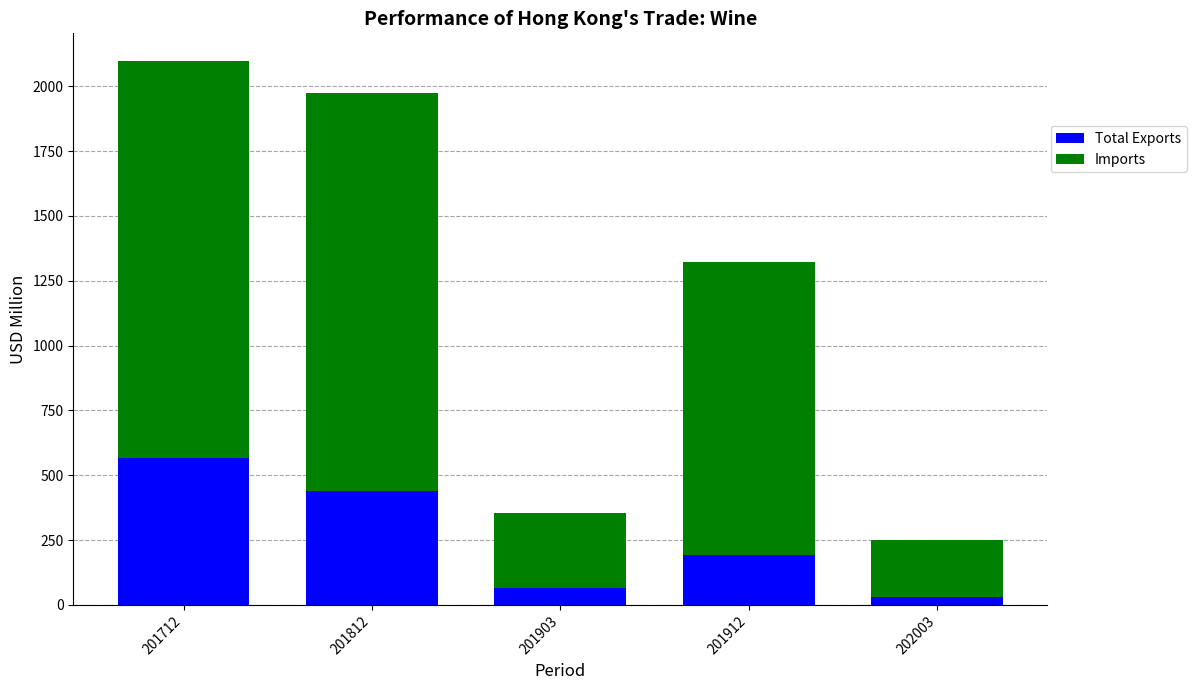

What are all the series names shown in the legend?

Total Exports, Imports